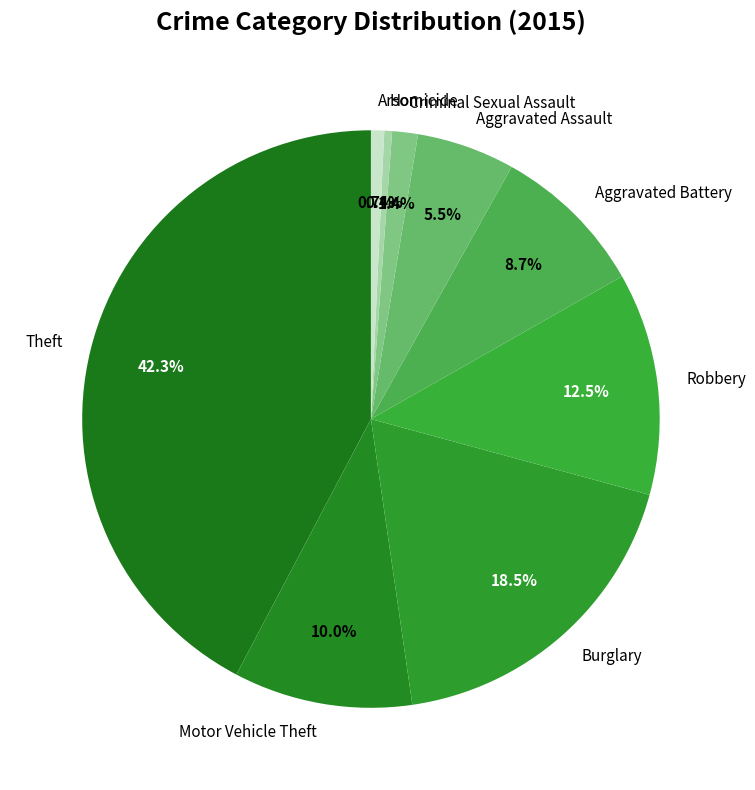

Which has a higher value, Motor Vehicle Theft or Robbery?

Robbery